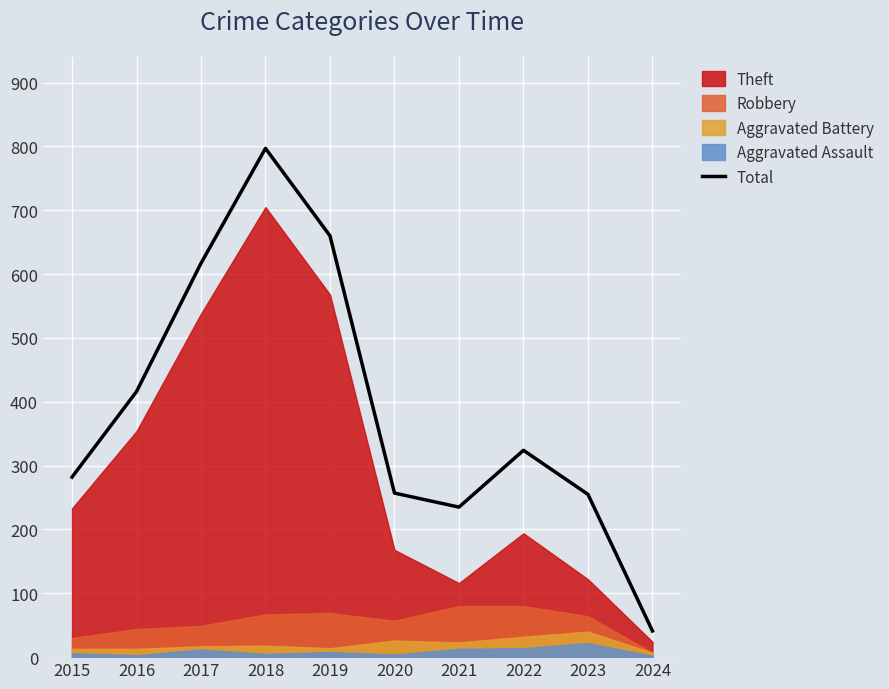

True or false: Total has a value of 314 at 2018.

False